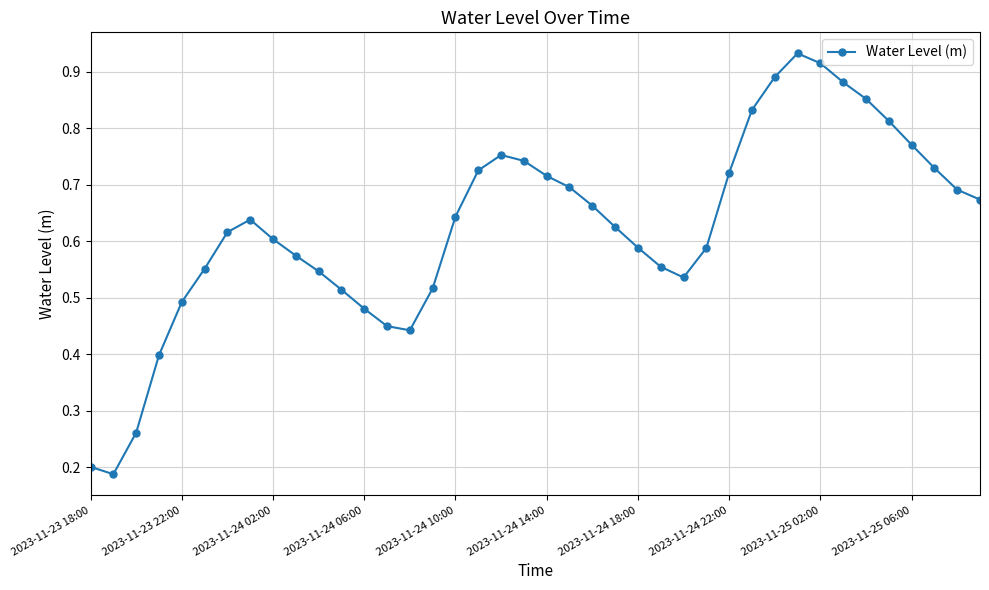

Does the chart display data point markers on the line(s)?

Yes